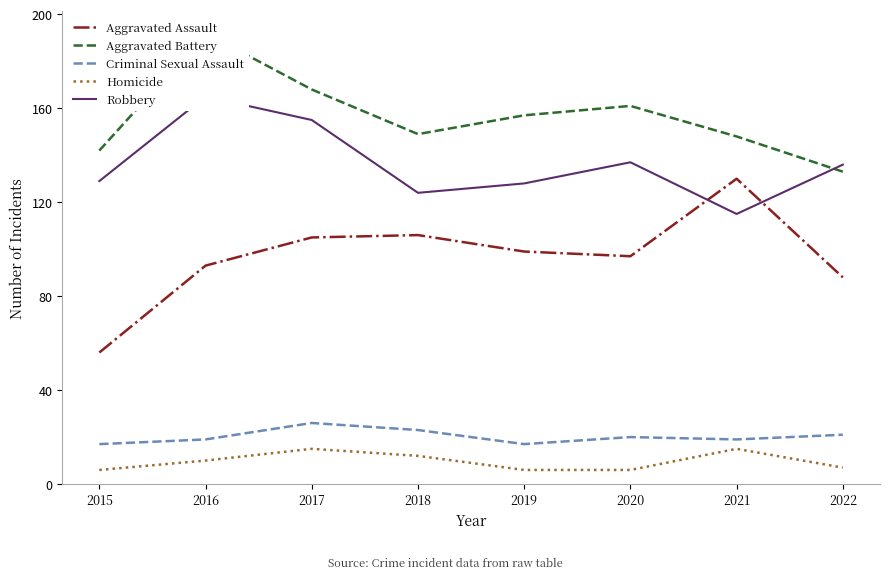

What is the sum of the Criminal Sexual Assault values at 2019 and 2016?

36